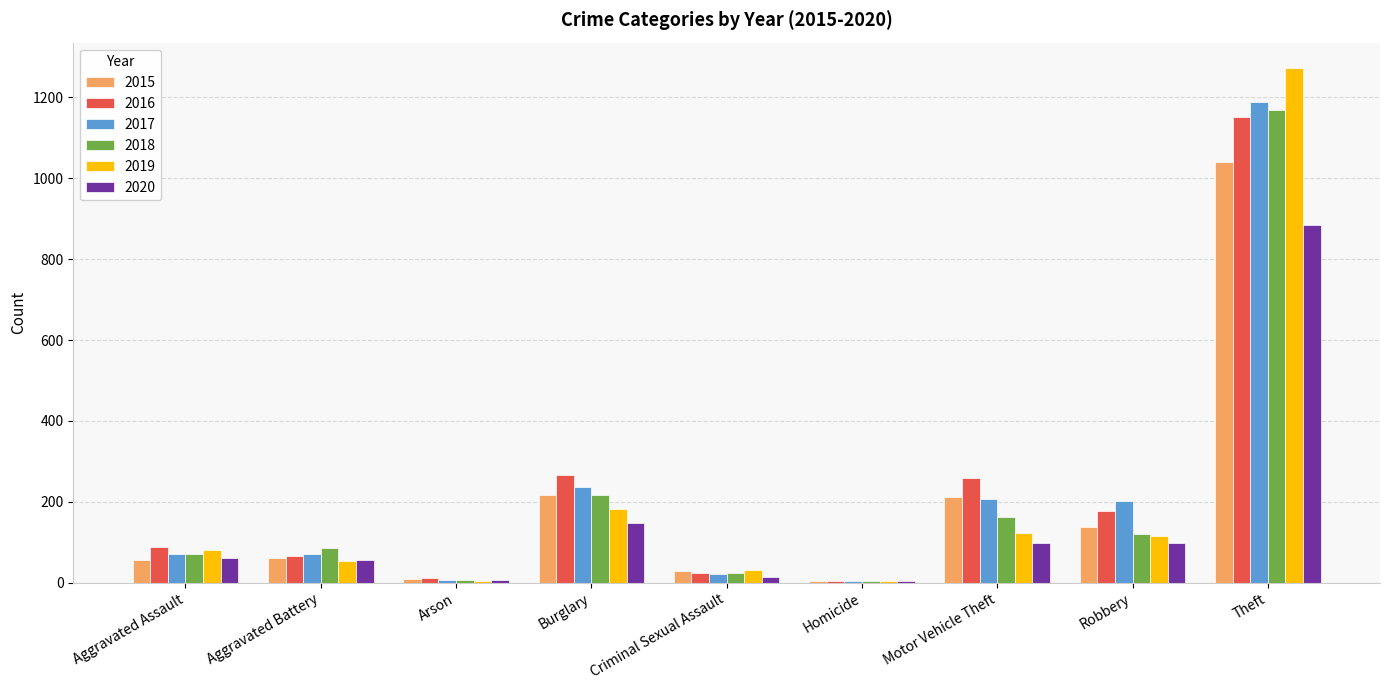

How many groups of bars are there?

9